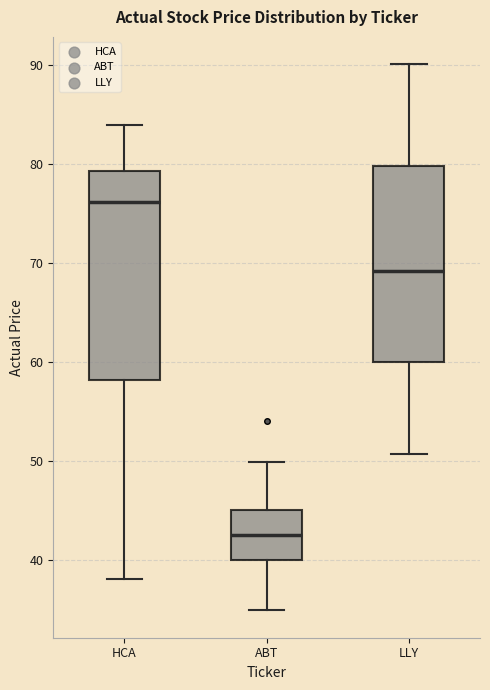

Which box is the tallest, from its lower edge to its upper edge?

HCA